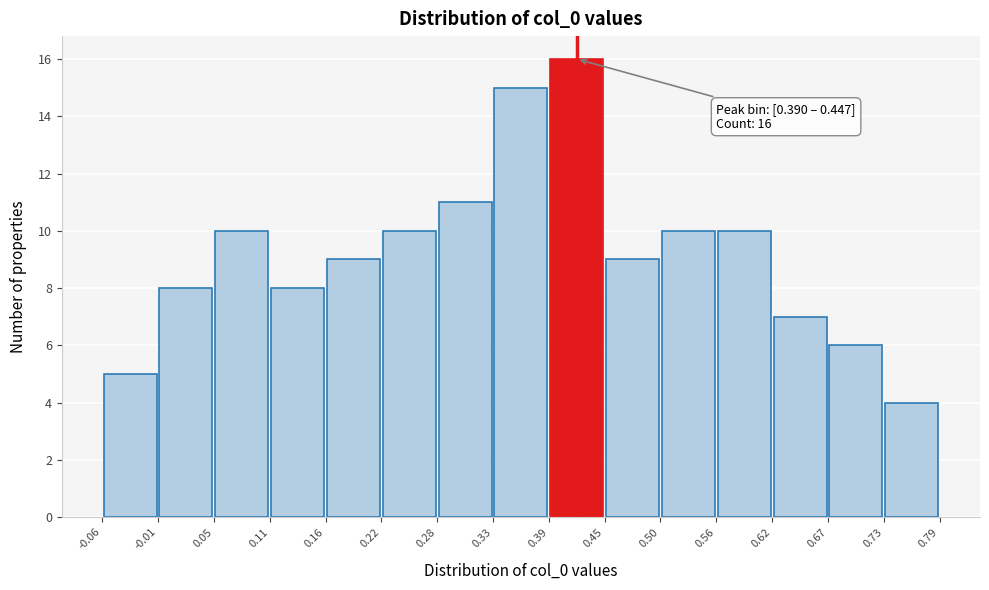

Which range on the x-axis has the tallest bar?

0.39 to 0.45